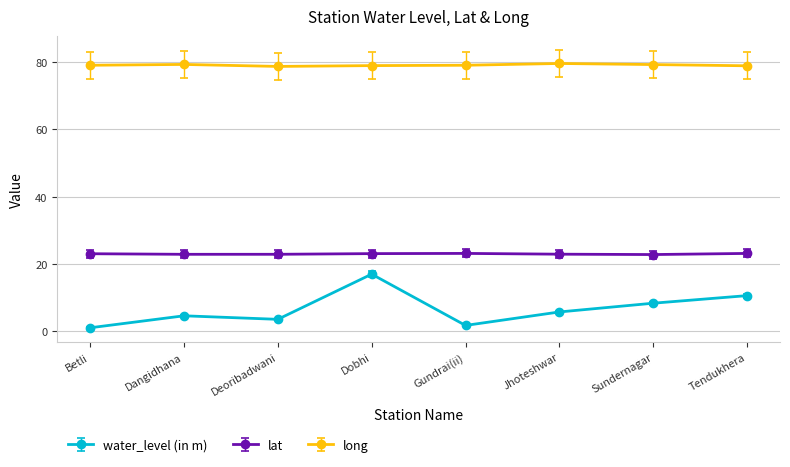

Is it true that lat equals 22.9 at Dangidhana?

True